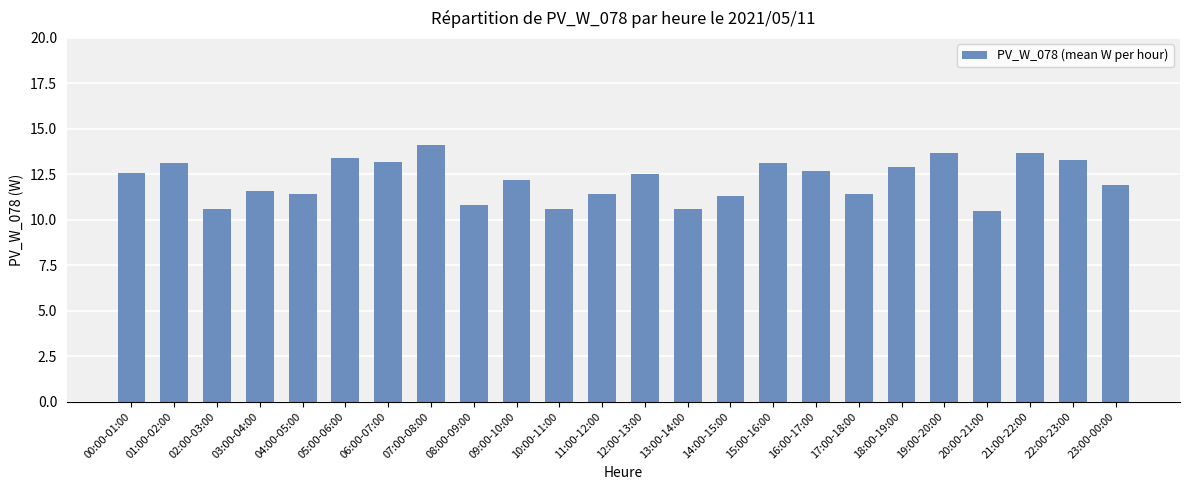

The chart shows a value of 5.4 at 07:00-08:00. True or false?

False